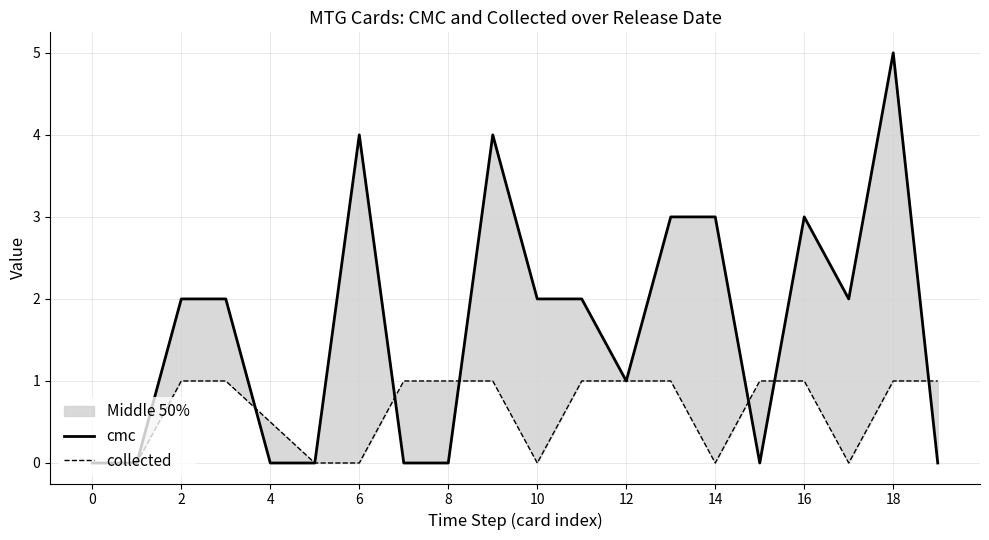

What are all the series names shown in the legend?

cmc, collected